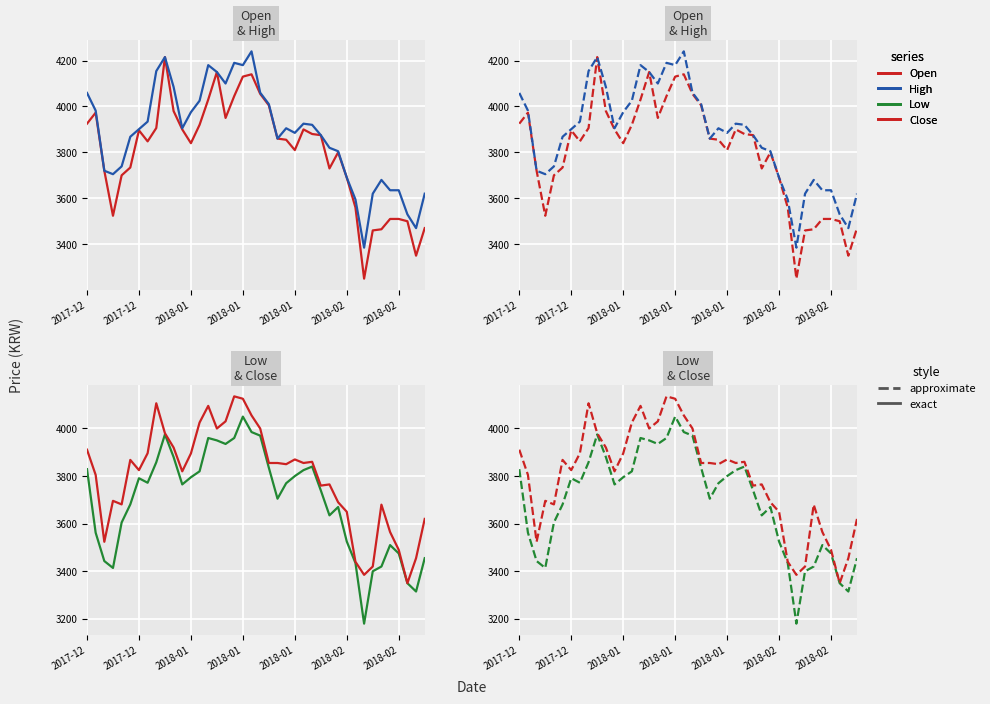

What is the label of the 2nd point from the left?

2017-12-19